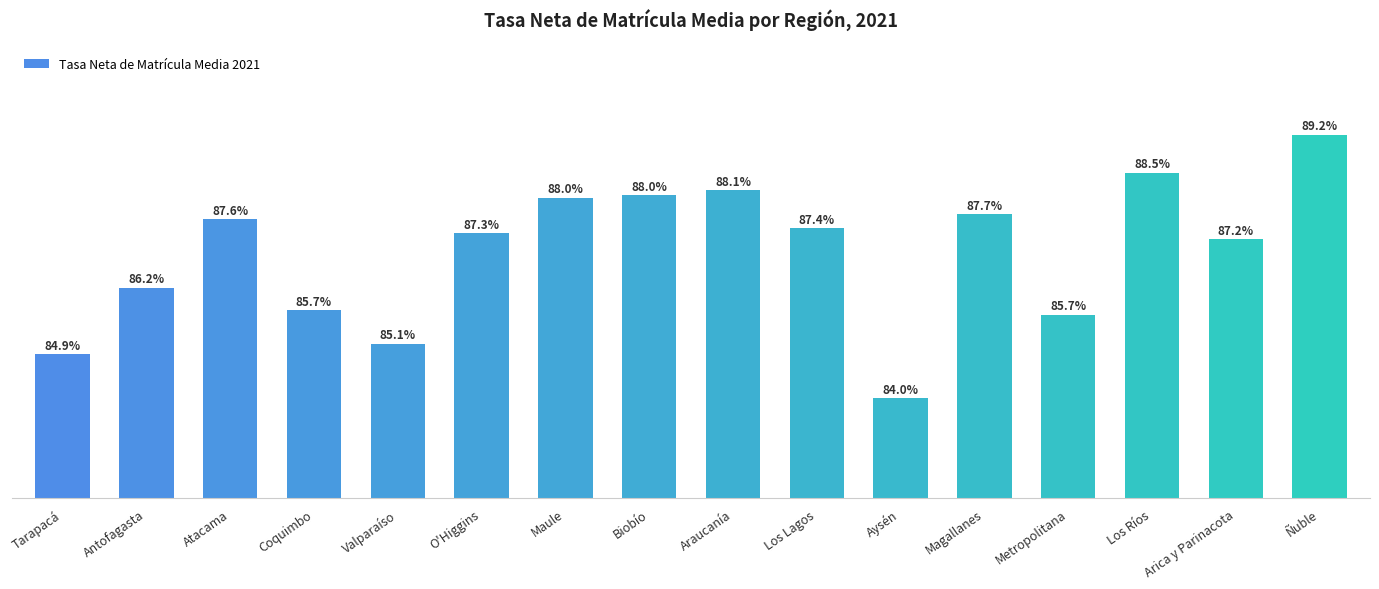

Between Araucanía and Los Ríos, which is larger?

Los Ríos